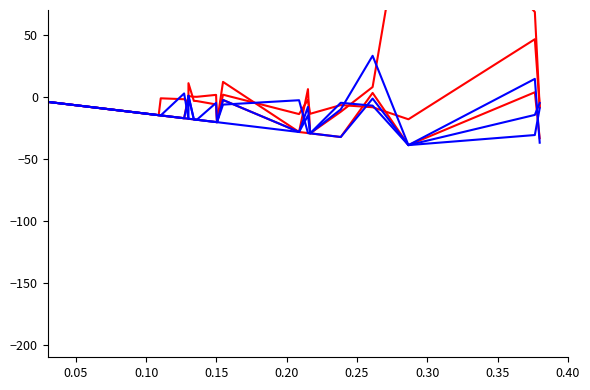

Which series ends up on top after the final intersection of ICUot1P83 and ICUt1P7?

ICUt1P7